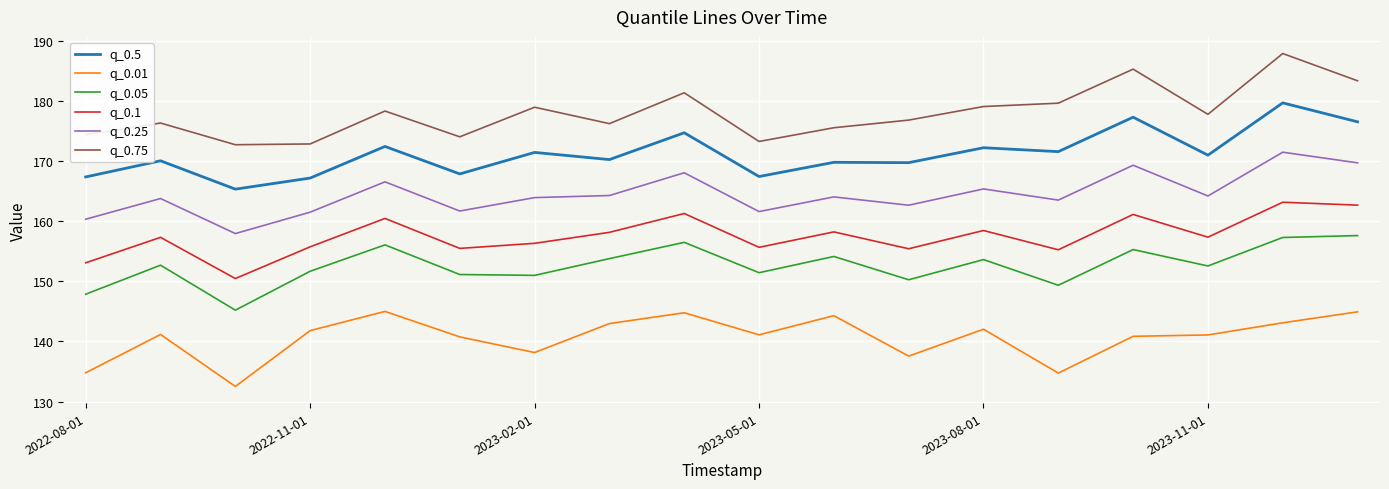

What is the minimum value for q_0.01?

132.5